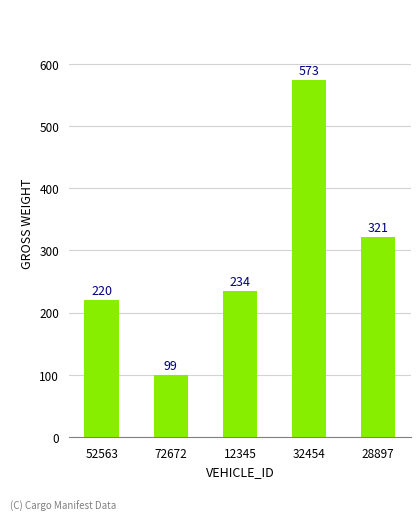

Does the chart contain any negative values?

No